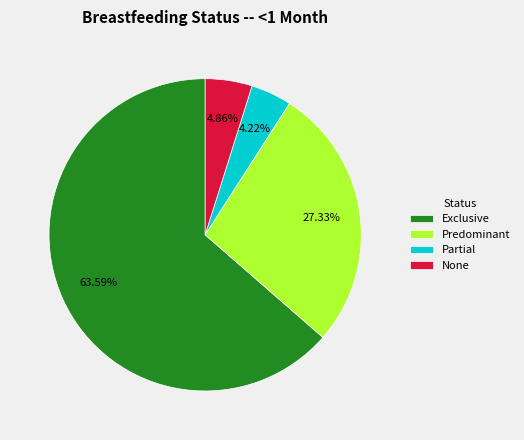

Does any single category account for the majority?

Yes